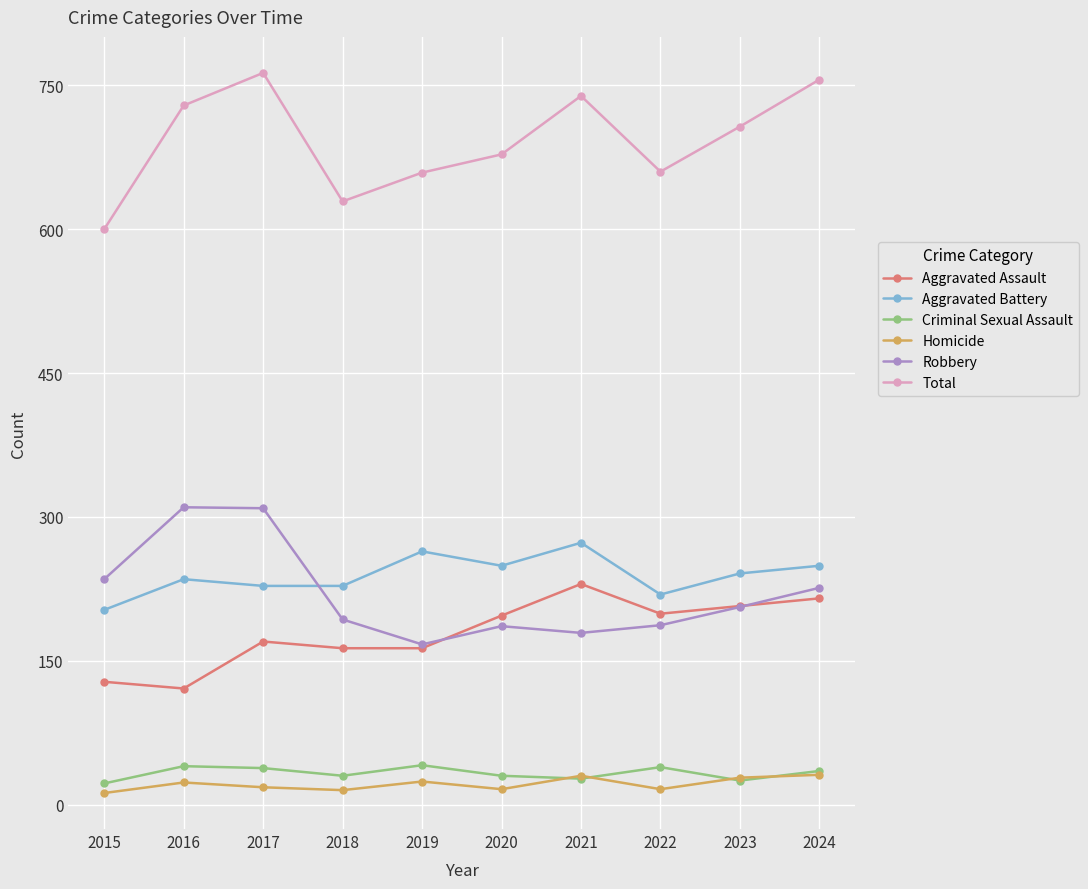

What is the total value across all series at 2016?

1458